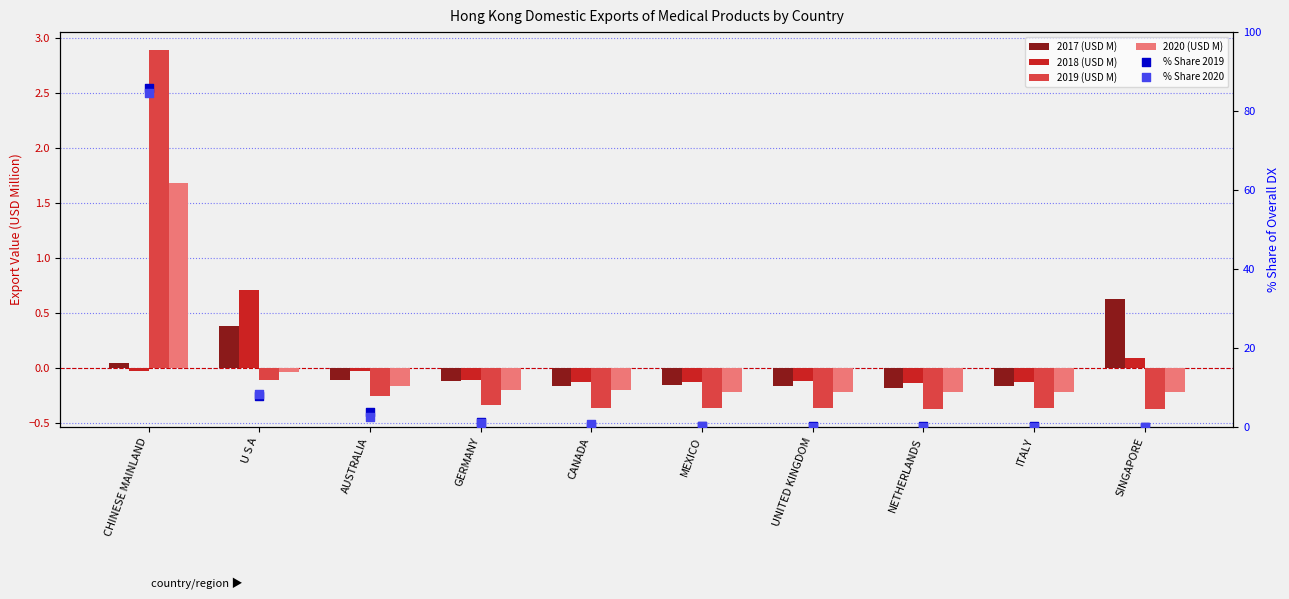

Is the value of 2017 (USD M) at ITALY greater than the value of % Share 2020 at UNITED KINGDOM?

No